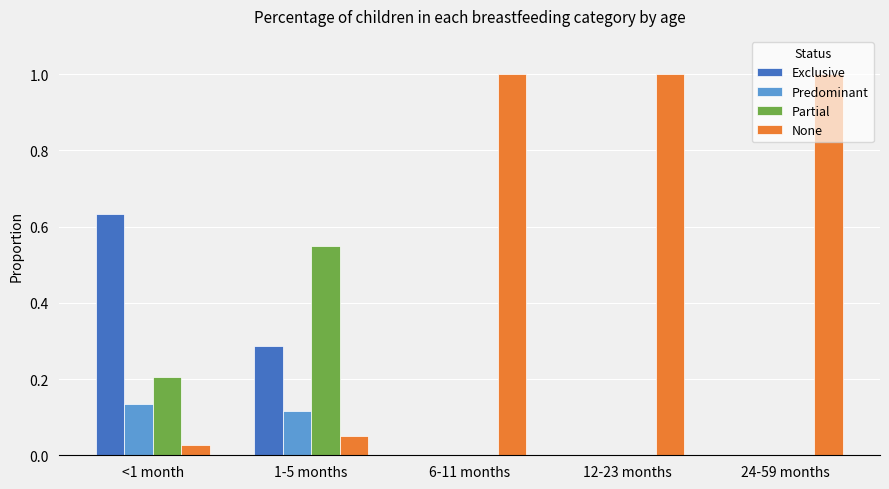

Count the number of data series in this chart.

4